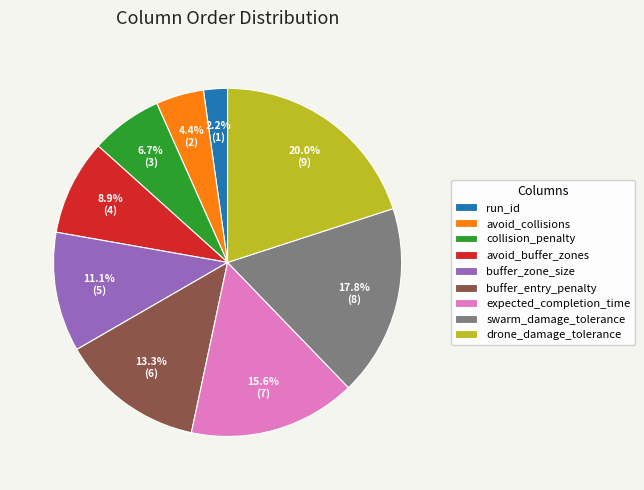

Rank the categories by value from highest to lowest.

drone_damage_tolerance, swarm_damage_tolerance, expected_completion_time, buffer_entry_penalty, buffer_zone_size, avoid_buffer_zones, collision_penalty, avoid_collisions, run_id